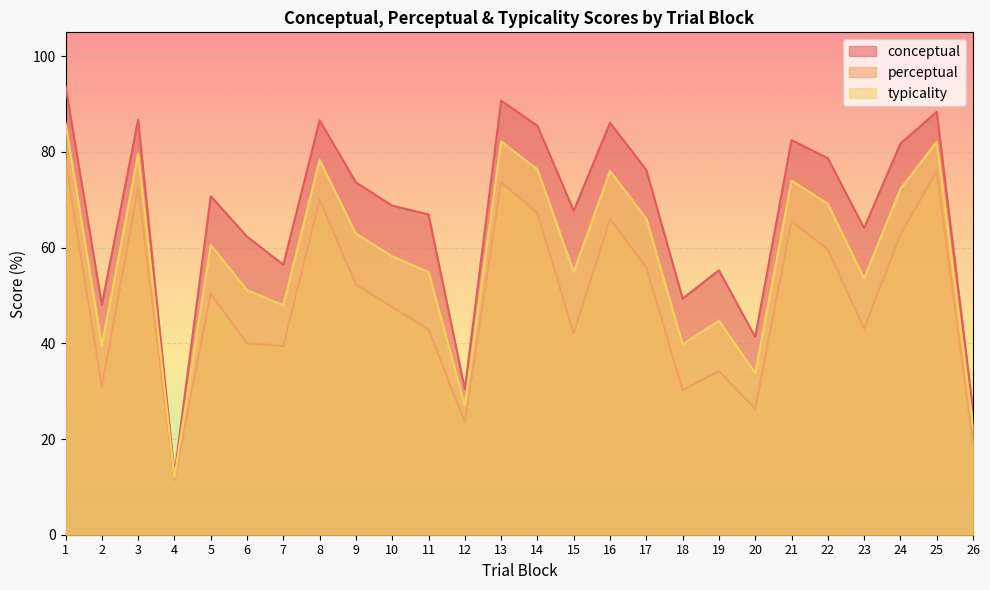

What is the minimum value shown in the chart?

11.4